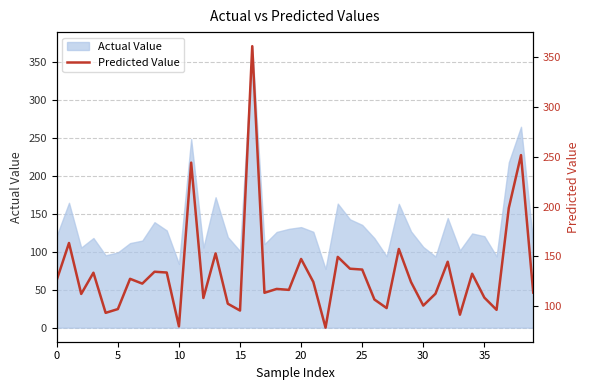

How many data points are less than 124?

20